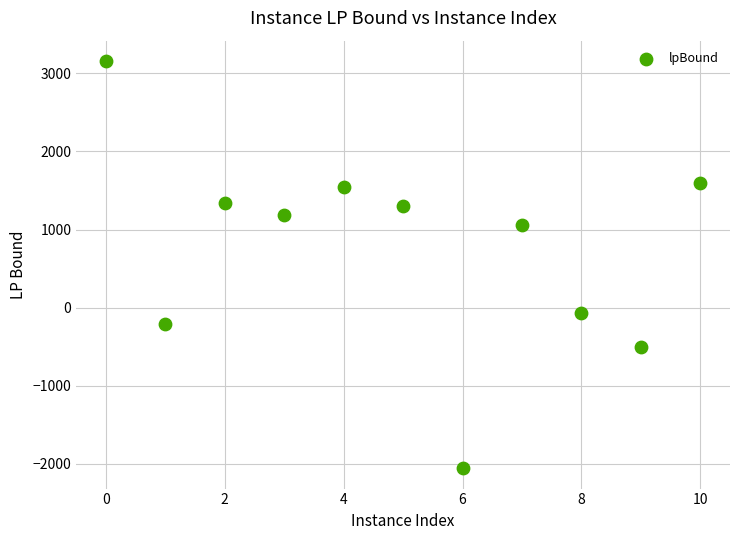

What is the average X value?

5.0